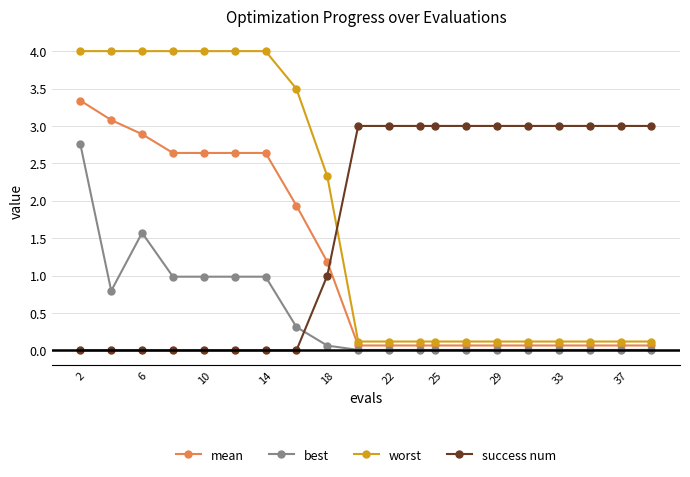

What is the value of the worst point at the 18th from the left?

0.1